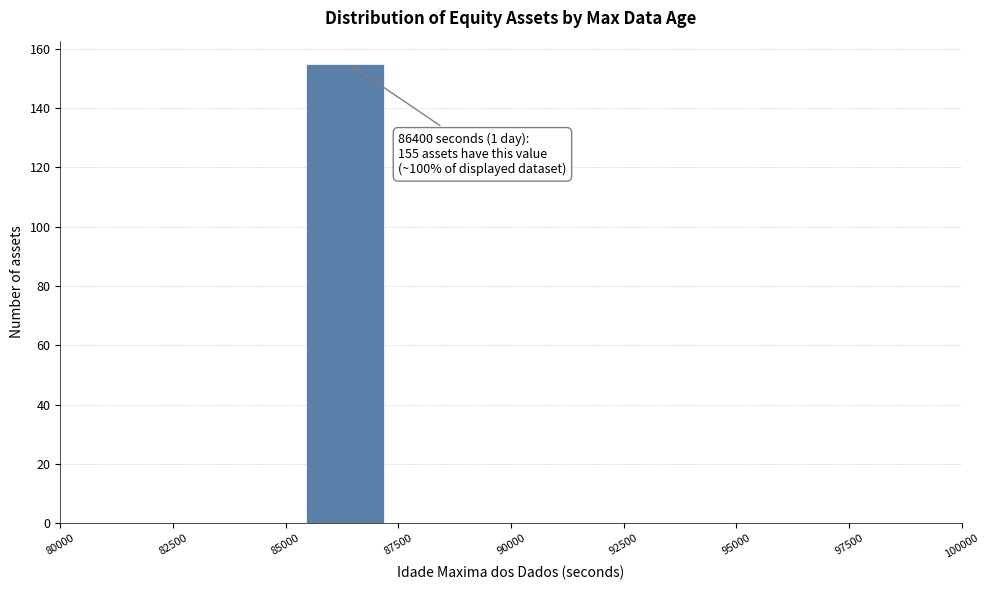

Read against the x-axis, roughly where is the centre of the tallest bar?

86500